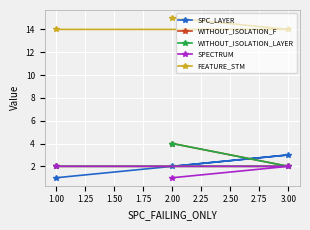

What is the difference between the maximum and minimum values in the WITHOUT_ISOLATION_LAYER series?

2